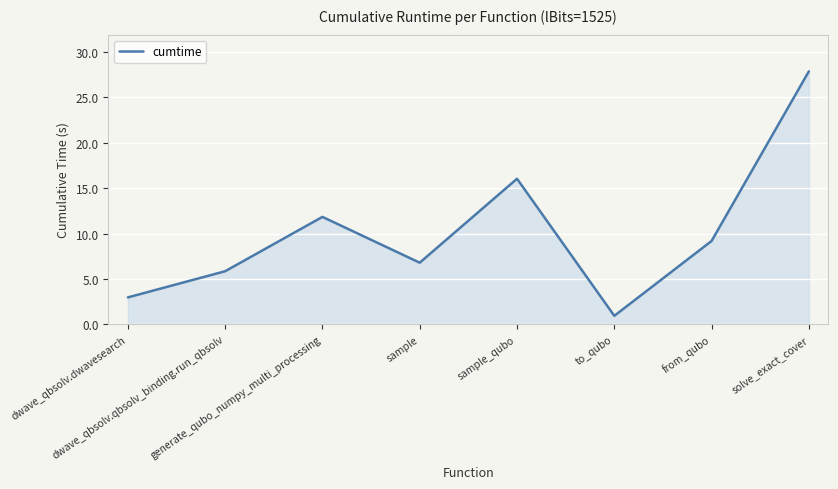

What is the smallest value displayed?

0.9